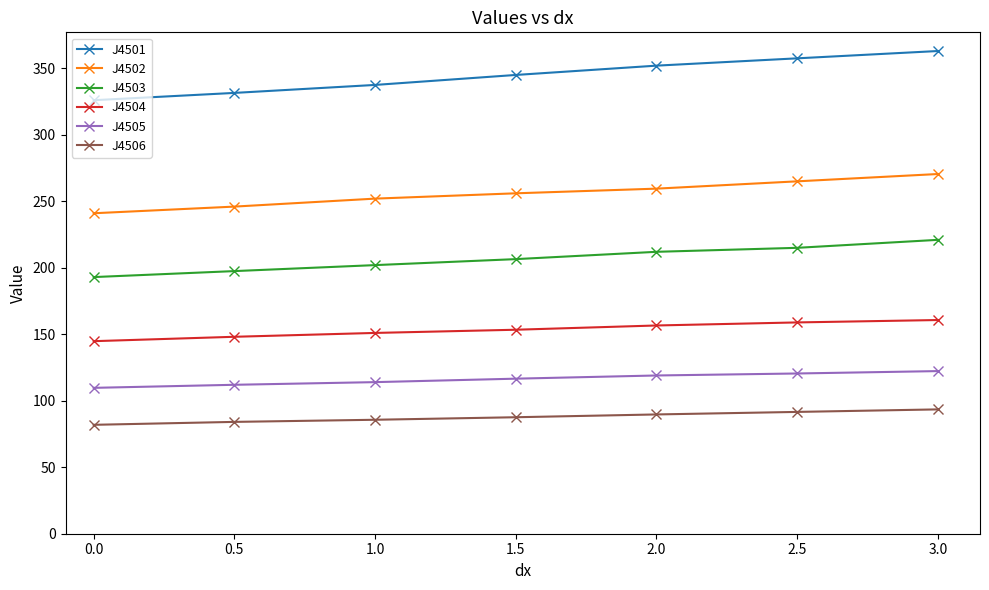

What is the difference between the maximum and minimum values in the J4503 series?

28.0